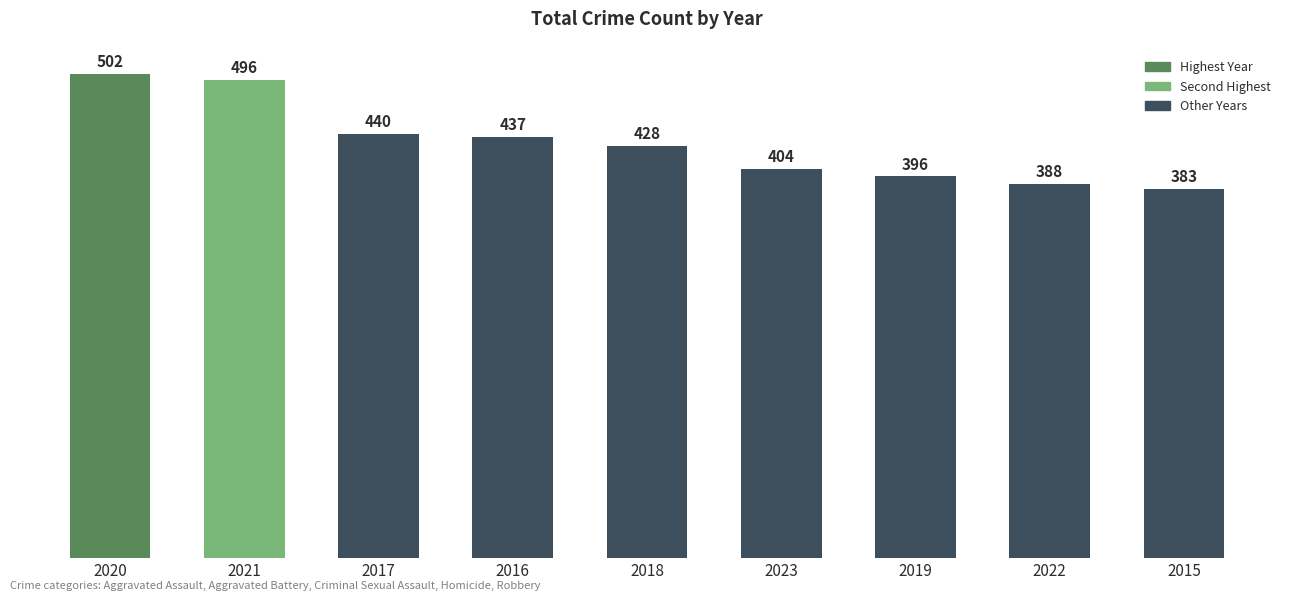

What is the label of the 5th bar from the right?

2018